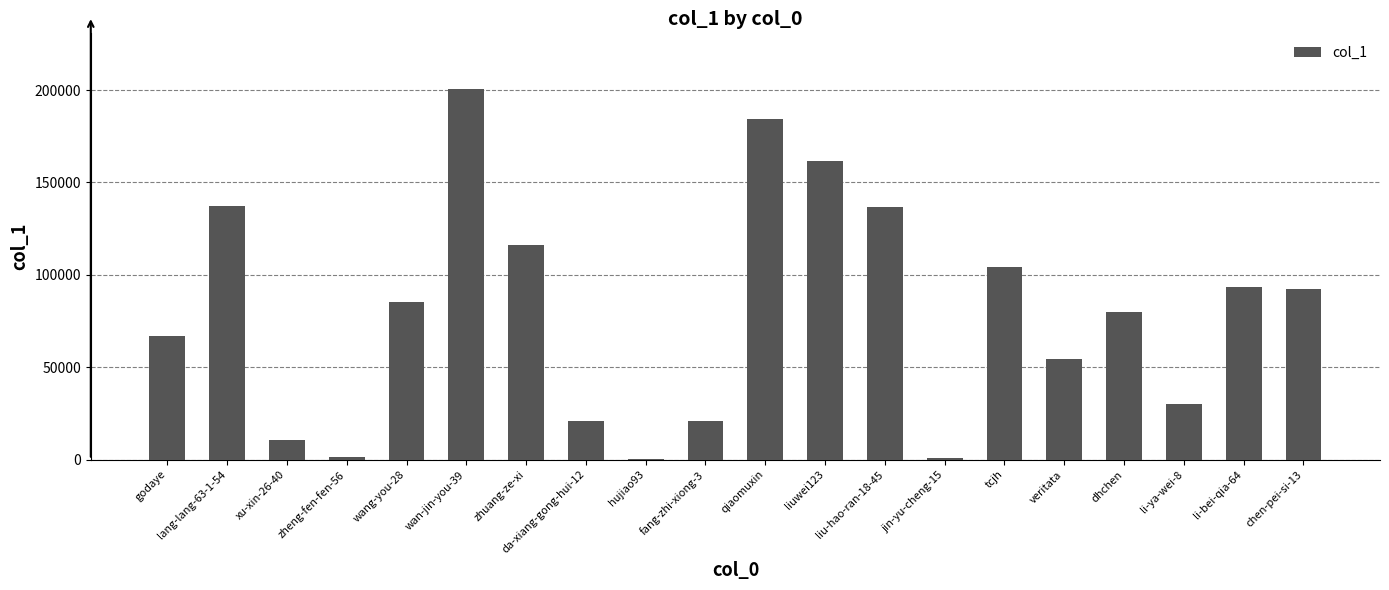

What is the sum of the values at veritata and wang-you-28?

139779